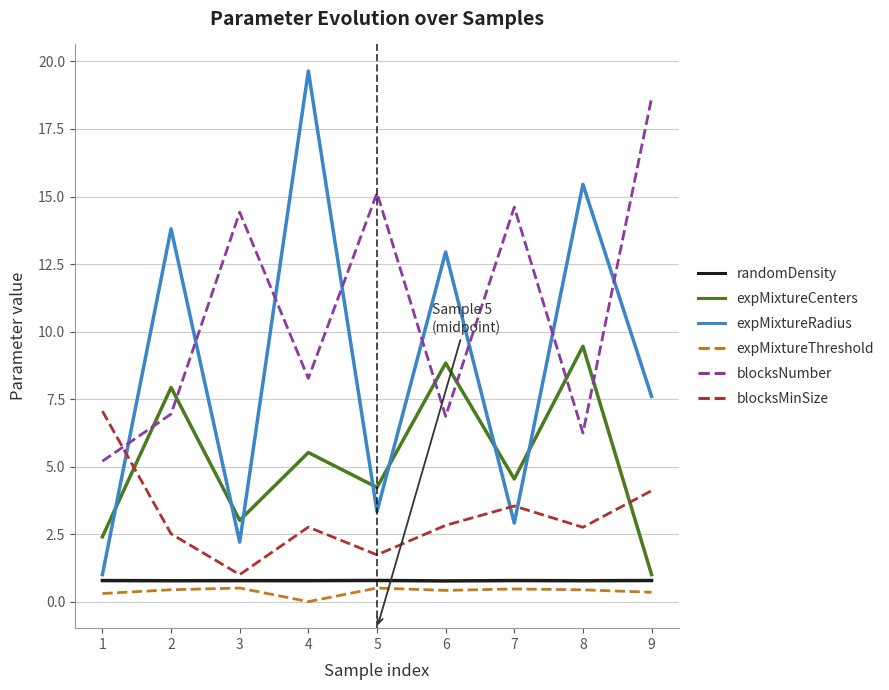

How many times do blocksNumber and expMixtureRadius cross each other?

8